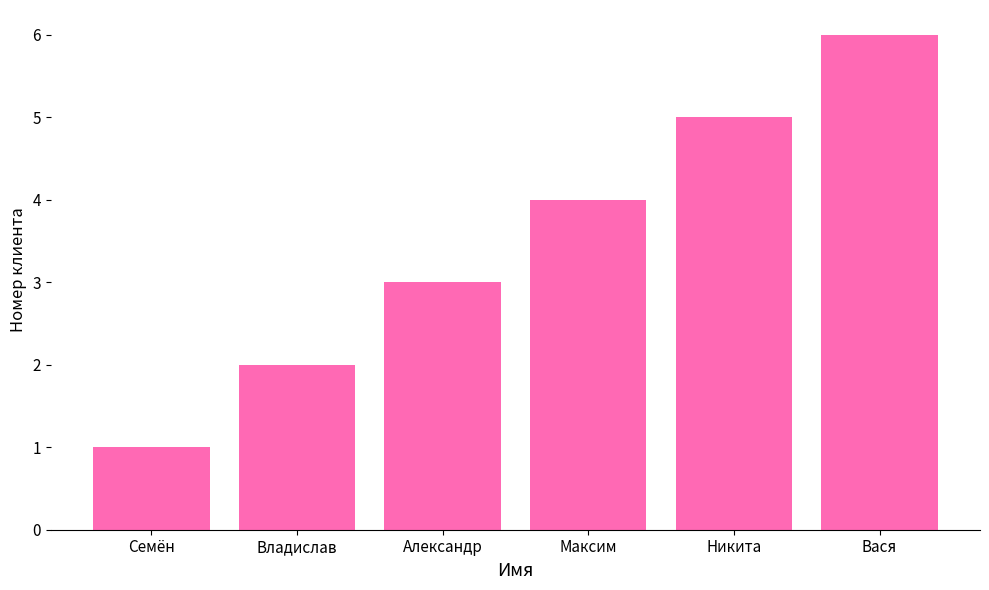

Are the bars horizontal?

No